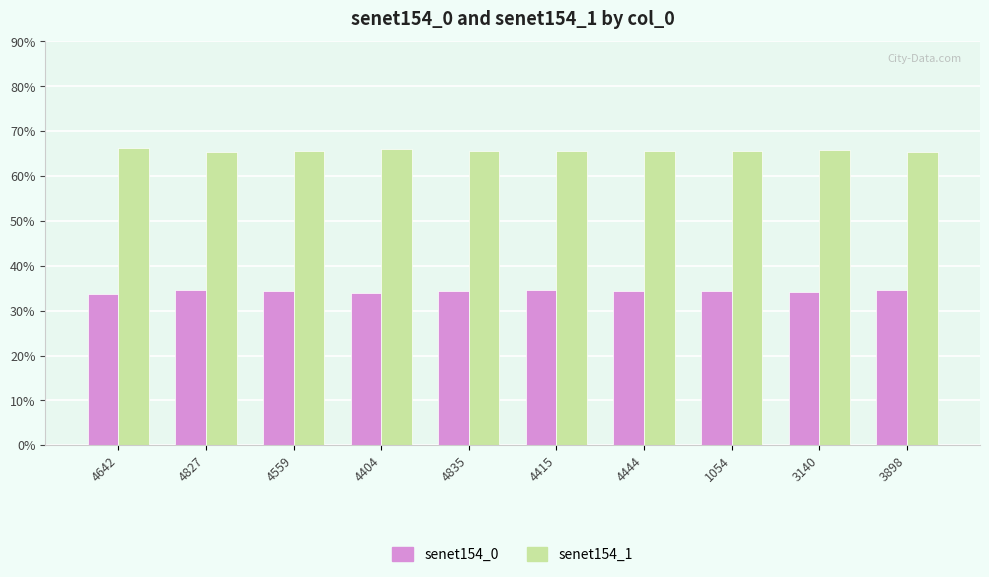

Reading right to left, extract all data points from this chart.

senet154_0: 0.3	0.3	0.3	0.3	0.3	0.3	0.3	0.3	0.3	0.3
senet154_1: 0.7	0.7	0.7	0.7	0.7	0.7	0.7	0.7	0.7	0.7